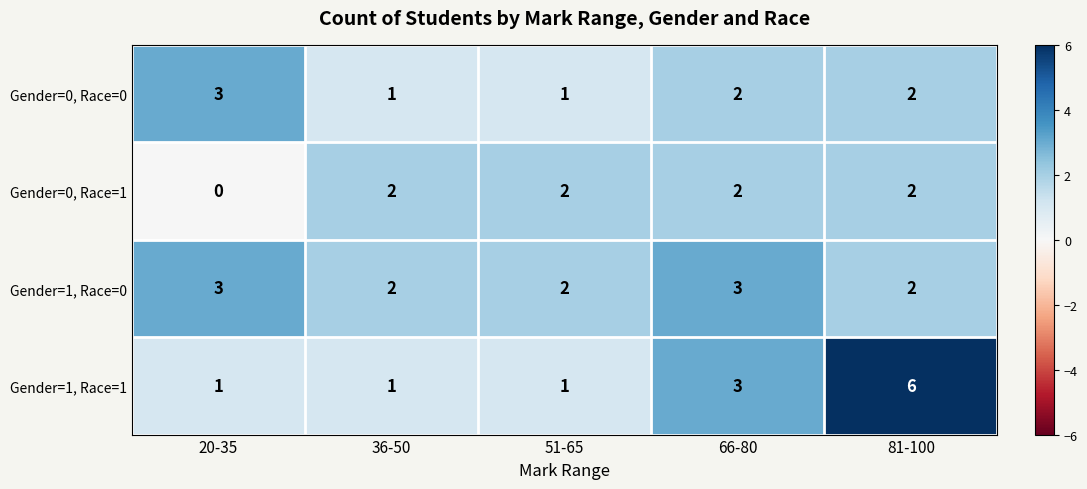

The value of Gender=0, Race=0 at 20-35 is 4. True or false?

False